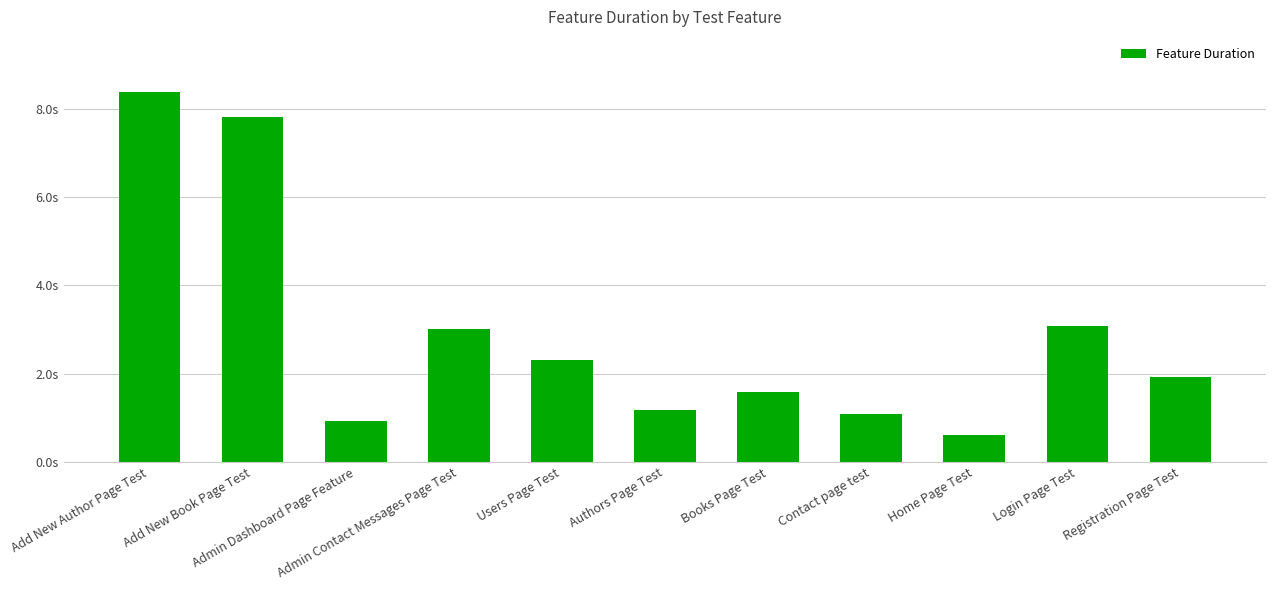

What is the difference between the values at Login Page Test and Registration Page Test?

1.1